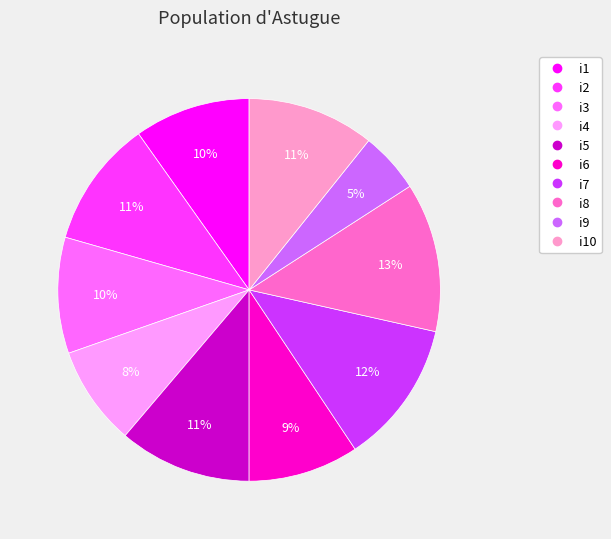

Is there a majority slice in this chart?

No